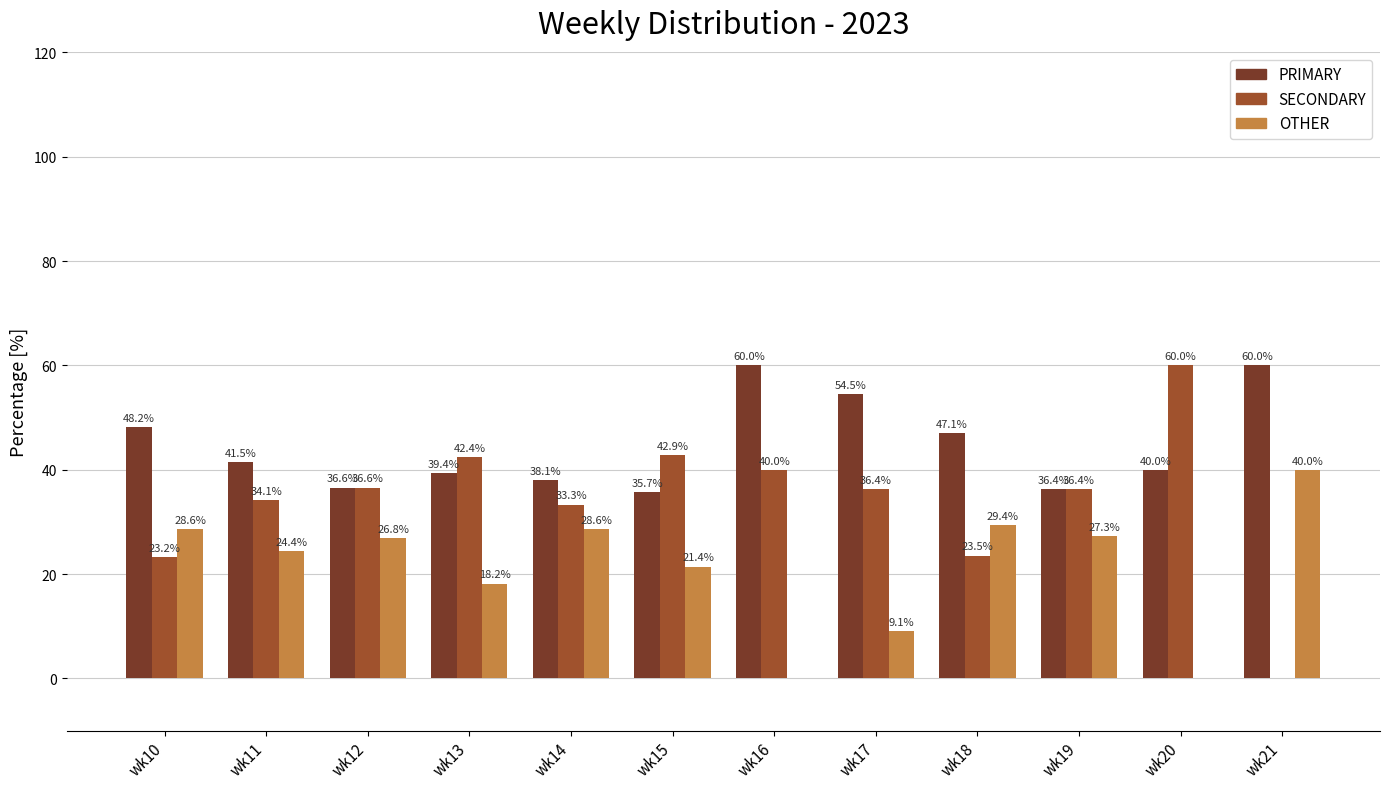

What is the spread (max minus min) of values at wk15?

21.4